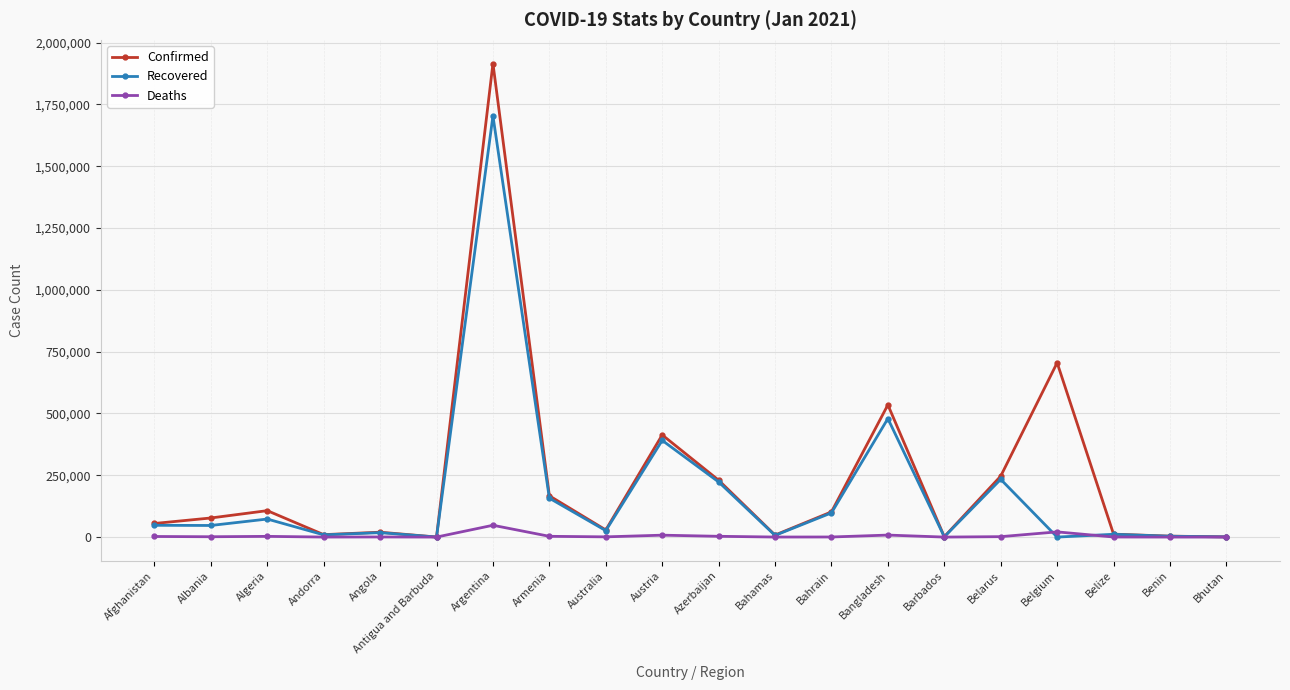

Between Andorra and Belarus, which series saw the biggest shift?

Confirmed